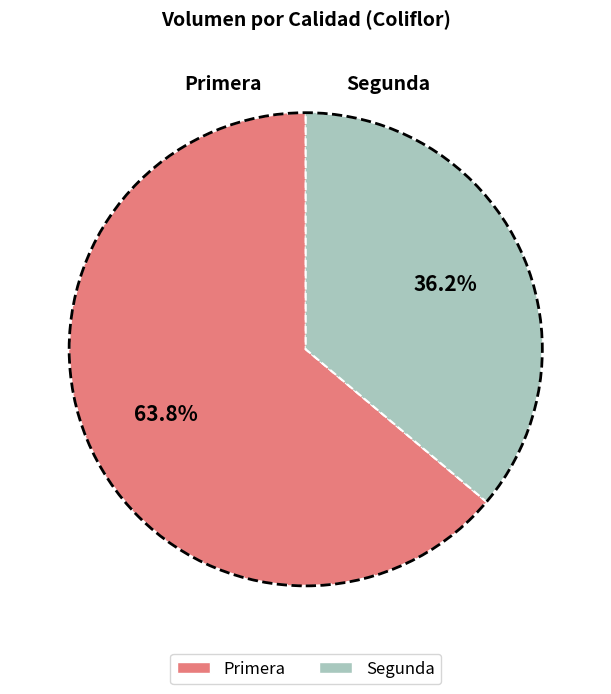

Count the number of slices in the pie.

2